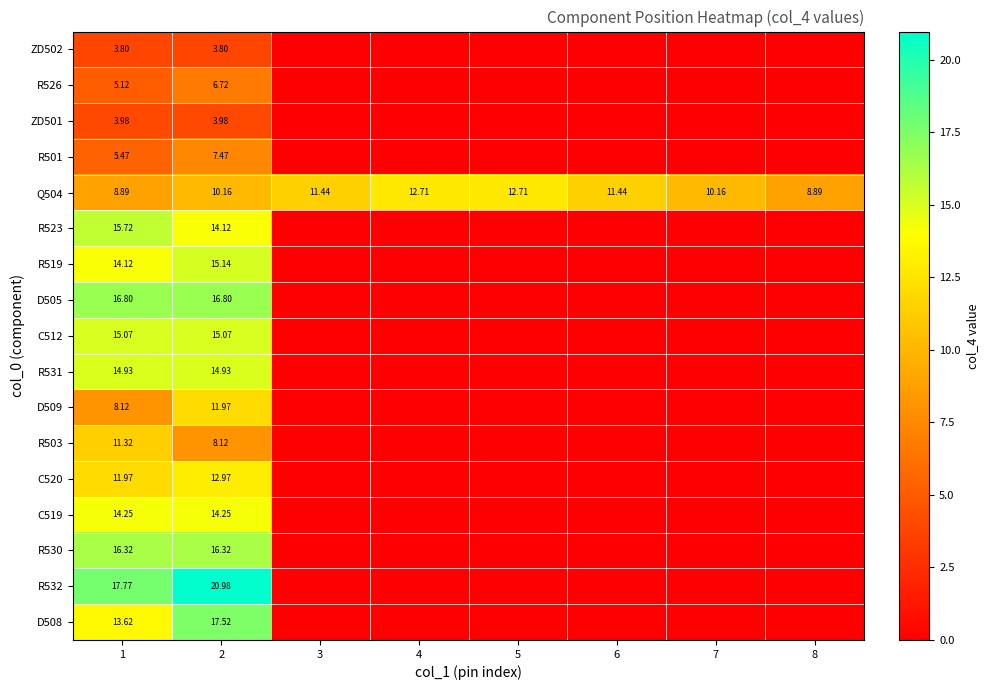

At how many categories does at least one series exceed 10?

7